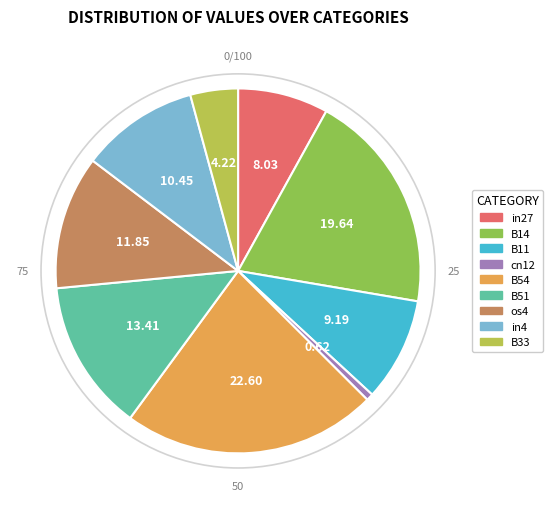

Do cn12 and in27 together represent more than half of the pie?

No